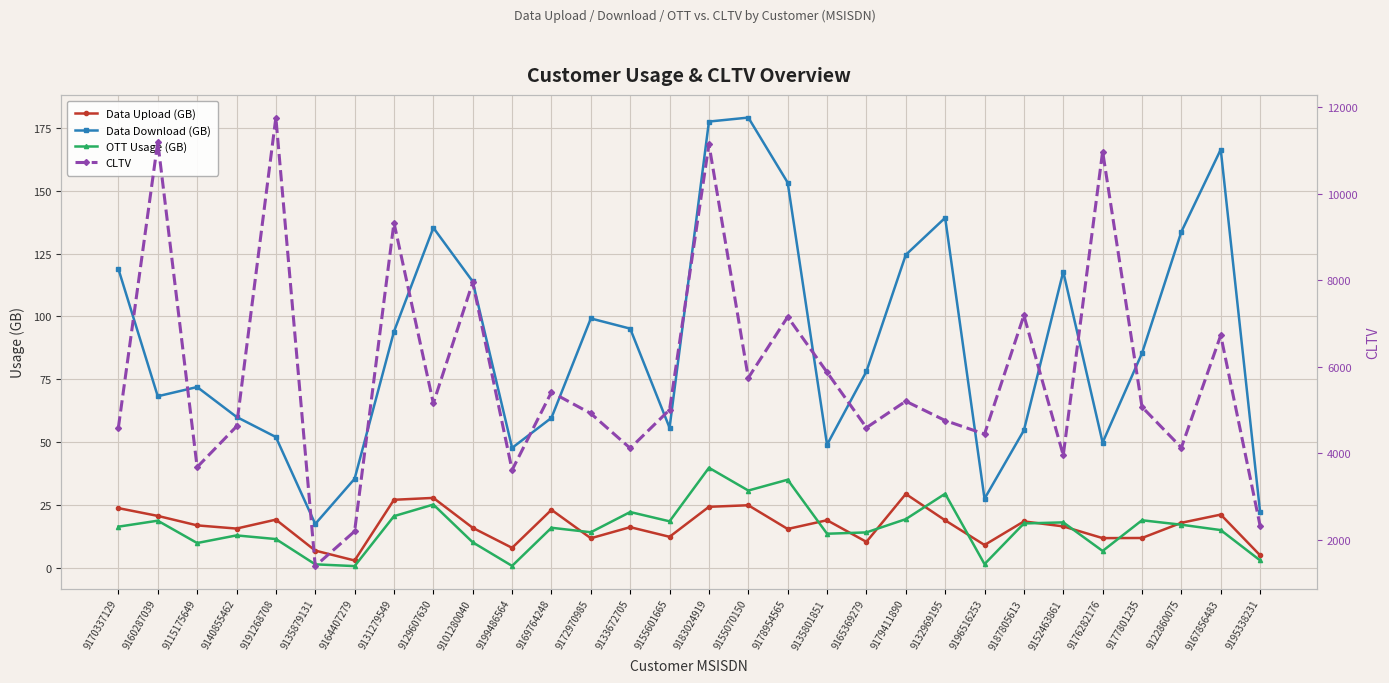

Where is the first local minimum for Data Upload (GB)?

9140855462